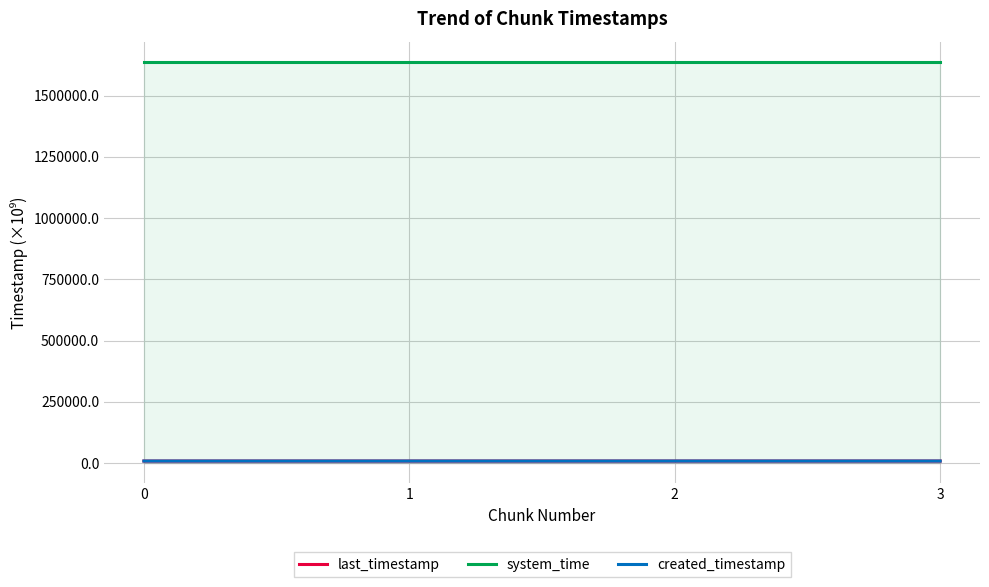

Does the chart display data point markers on the line(s)?

No